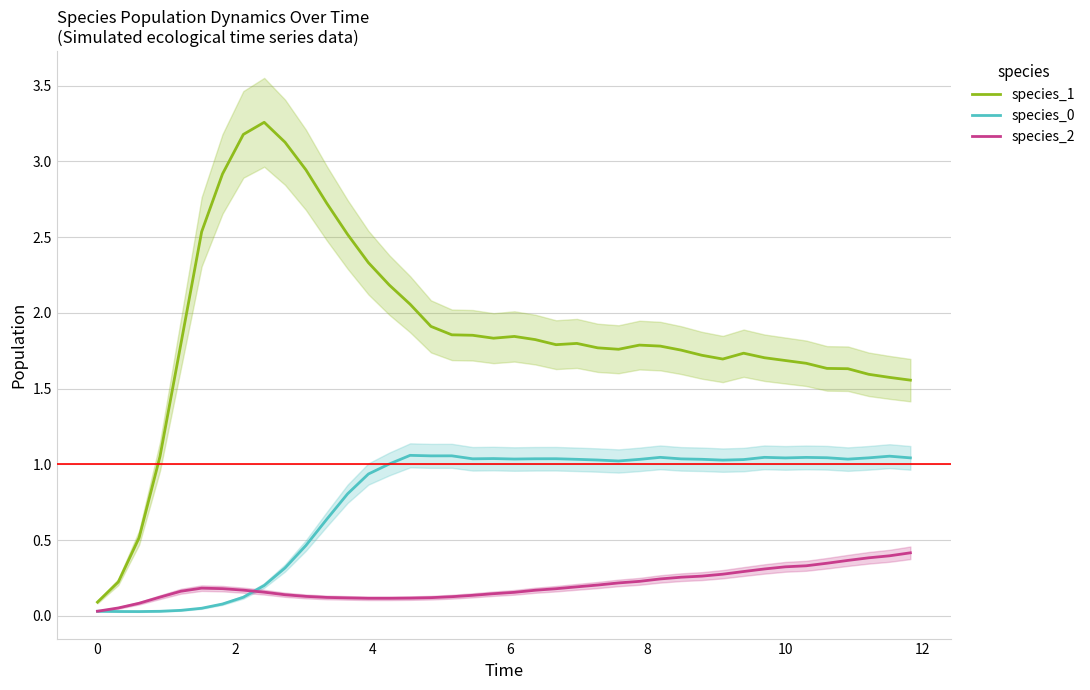

In species_2, how many points are higher than both neighbors (excluding endpoints)?

1